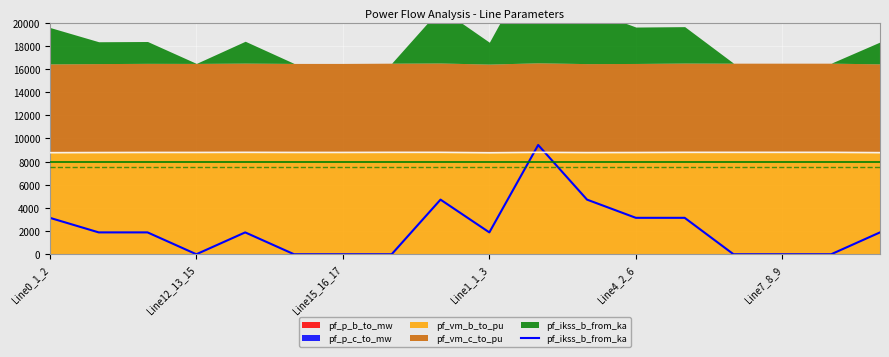

What is the average value?

2096.5